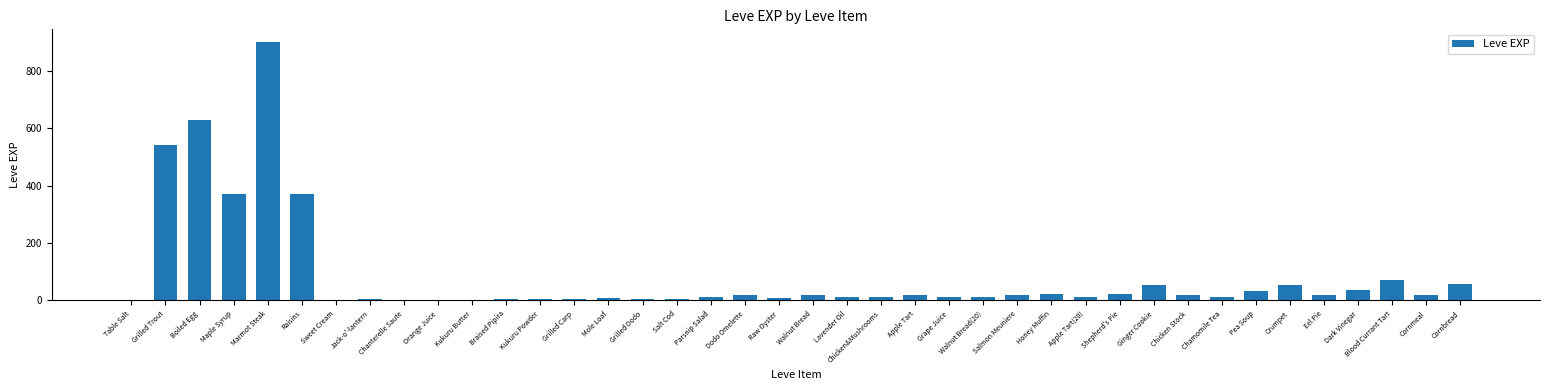

The value at Chicken Stock is 20. True or false?

True